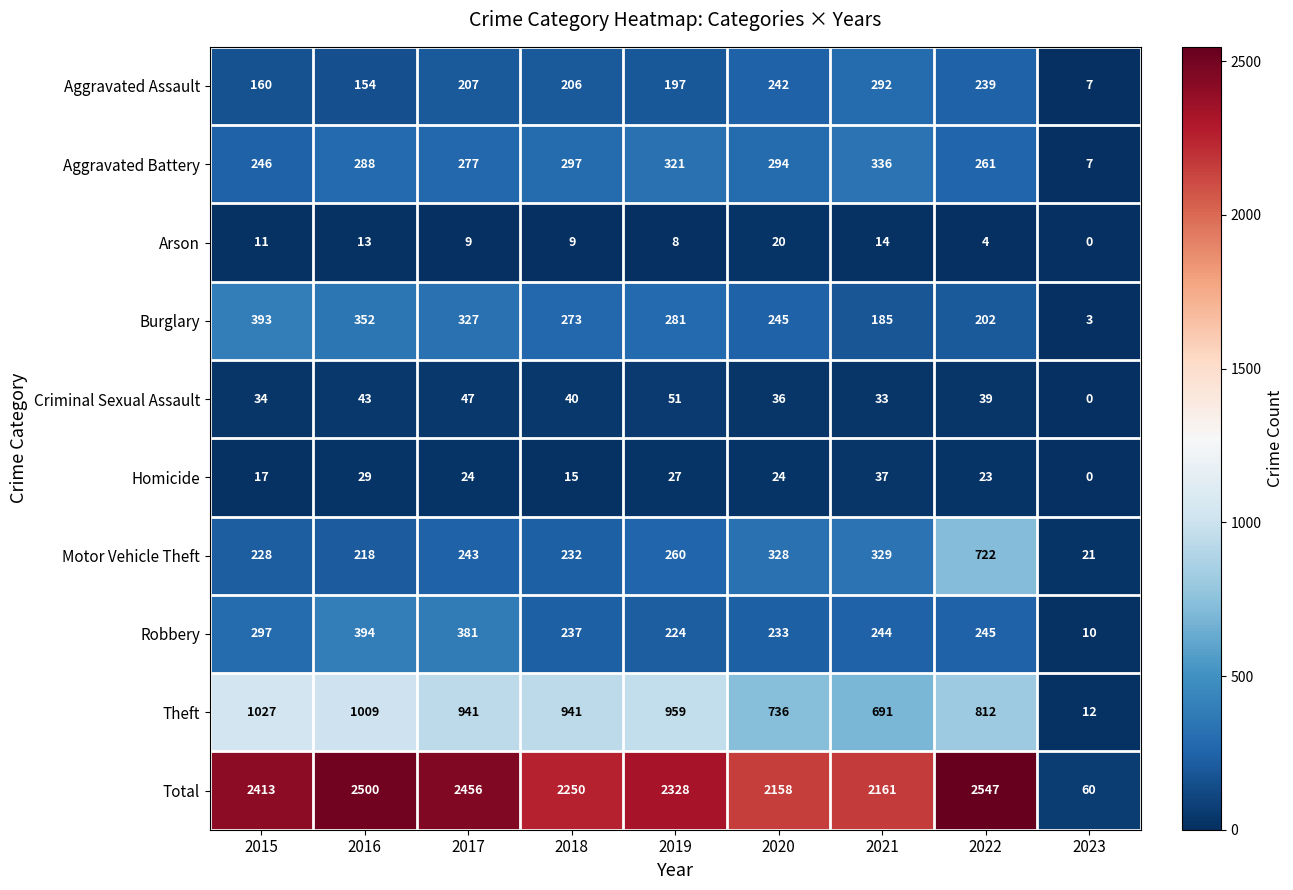

What is the minimum value for Aggravated Battery?

7